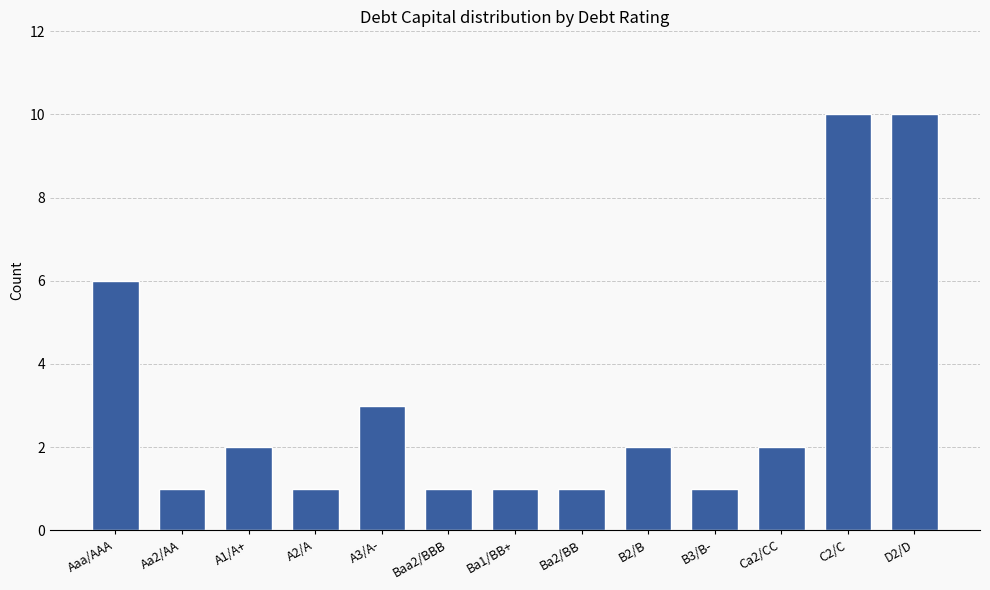

What is the change in value from A1/A+ to D2/D?

+8